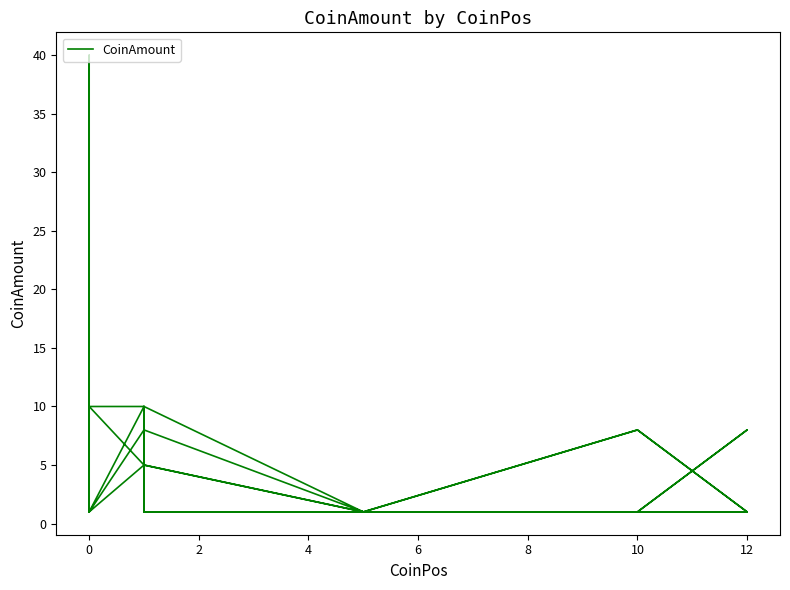

What is the label of the 13th point from the right?

12